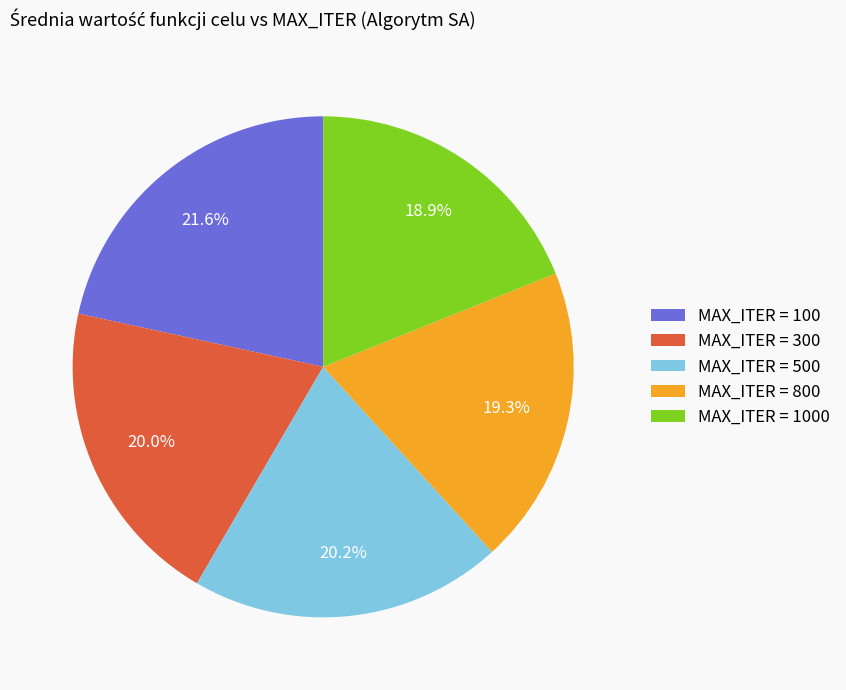

Which has a higher value, MAX_ITER = 300 or MAX_ITER = 100?

MAX_ITER = 100